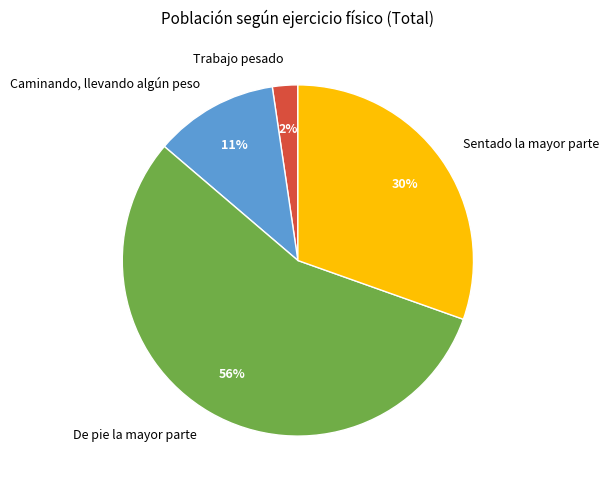

To the nearest percent, what percentage of the pie is Trabajo pesado?

2%